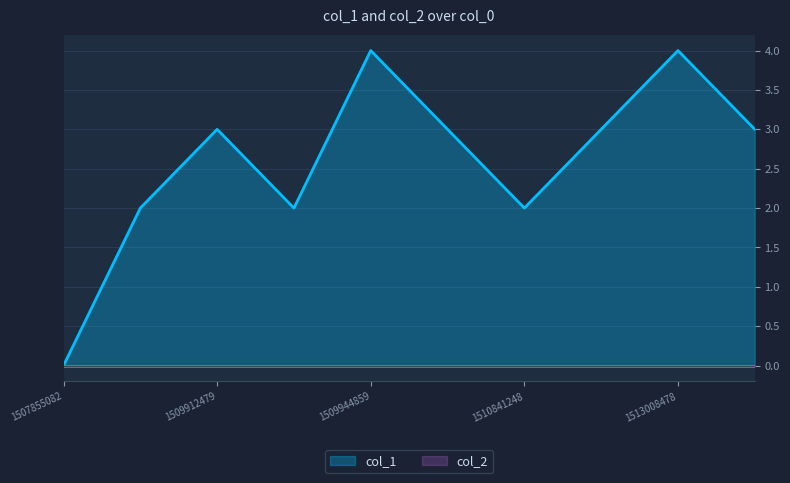

Which has a higher value, 1509944859 or 1513008478?

1509944859